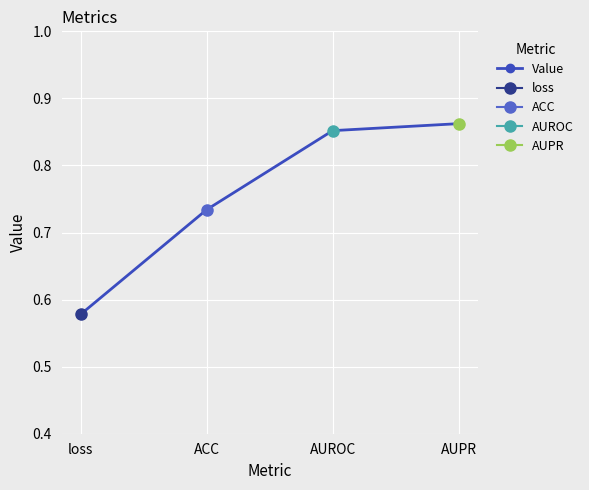

Read the value at ACC.

0.7